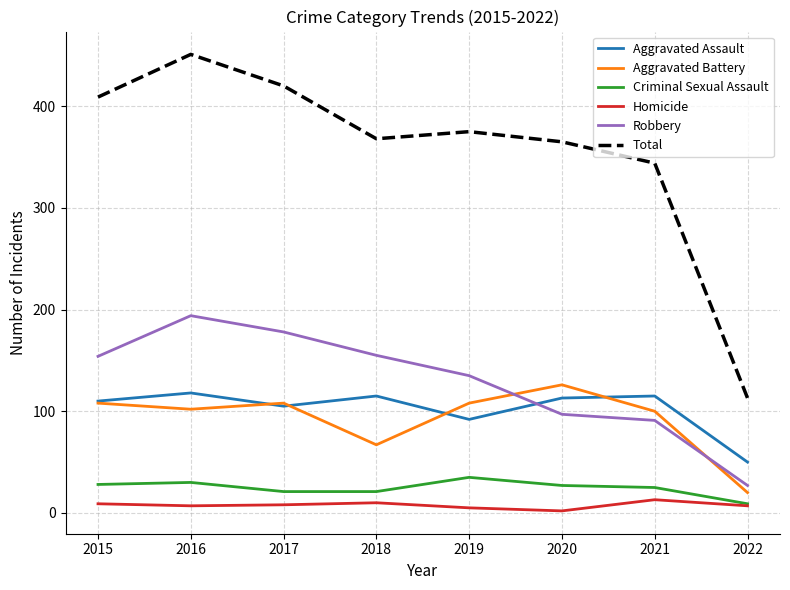

What is the average value of the Total series?

356